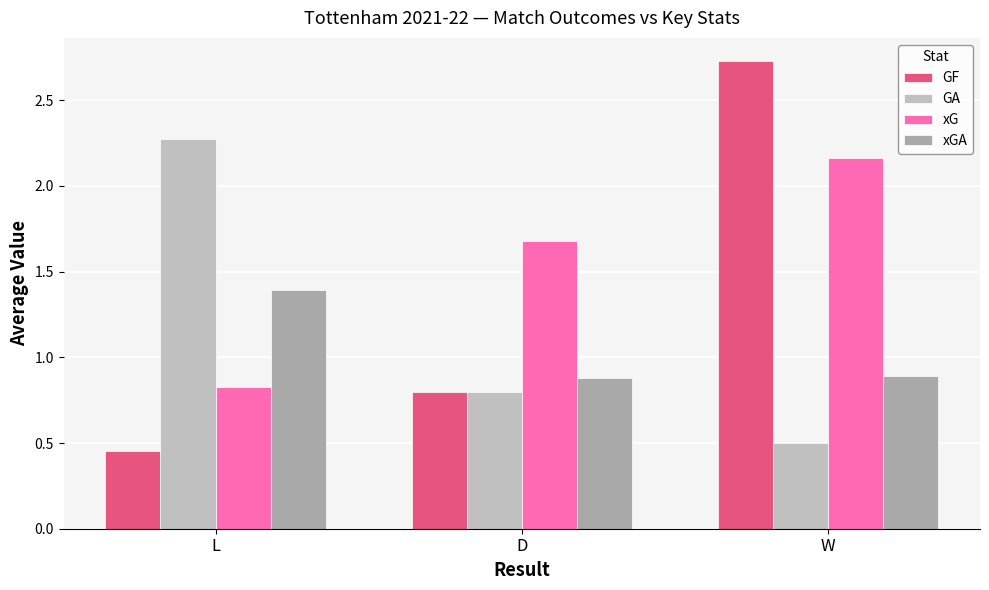

Which series has the largest total across all categories?

xG